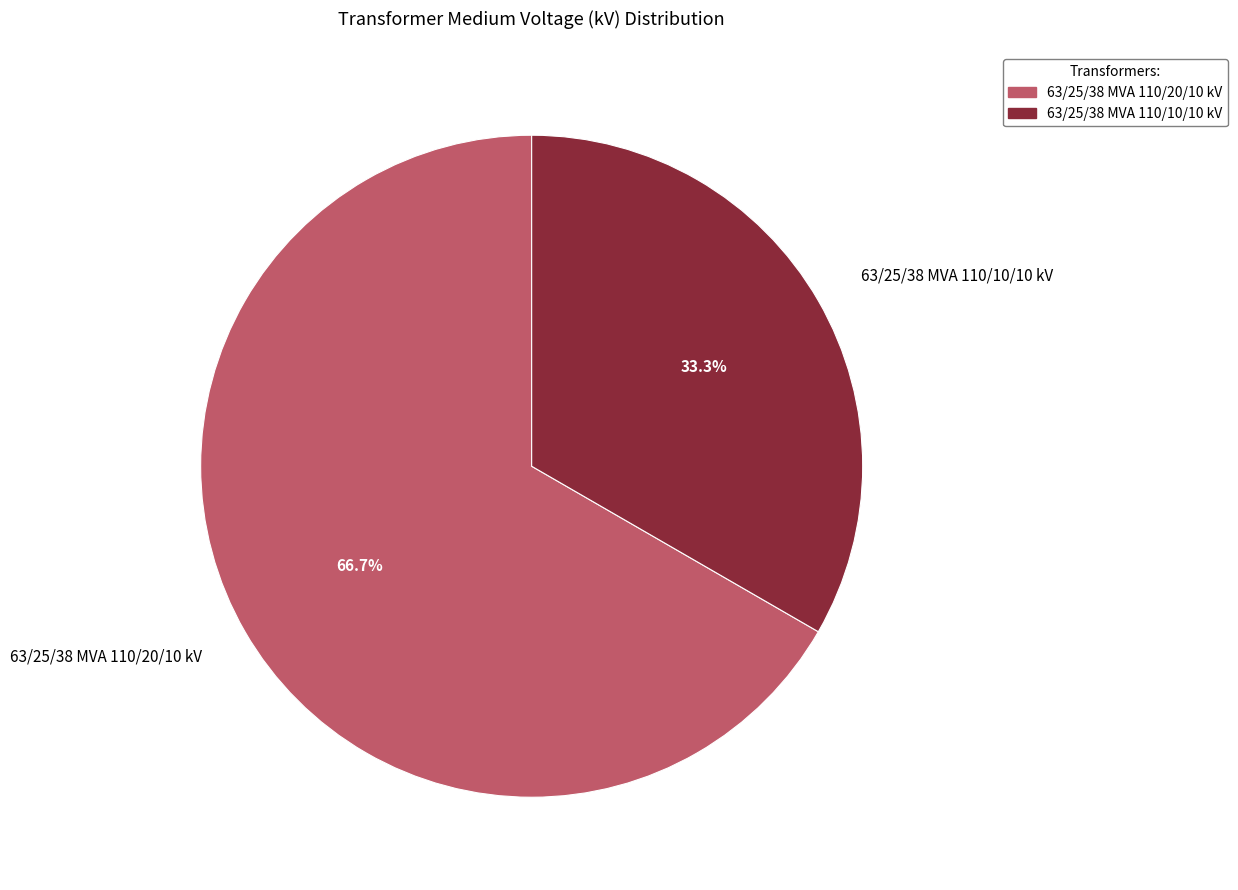

Between 63/25/38 MVA 110/10/10 kV and 63/25/38 MVA 110/20/10 kV, which is larger?

63/25/38 MVA 110/20/10 kV